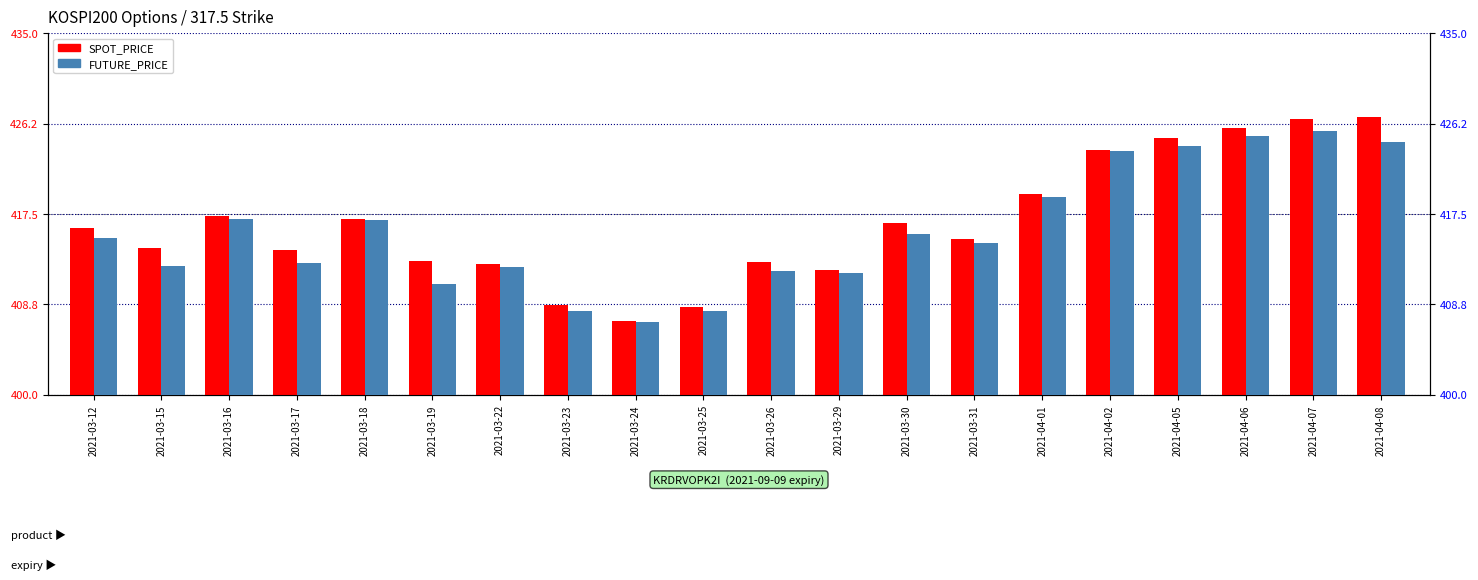

Are the bars horizontal?

No